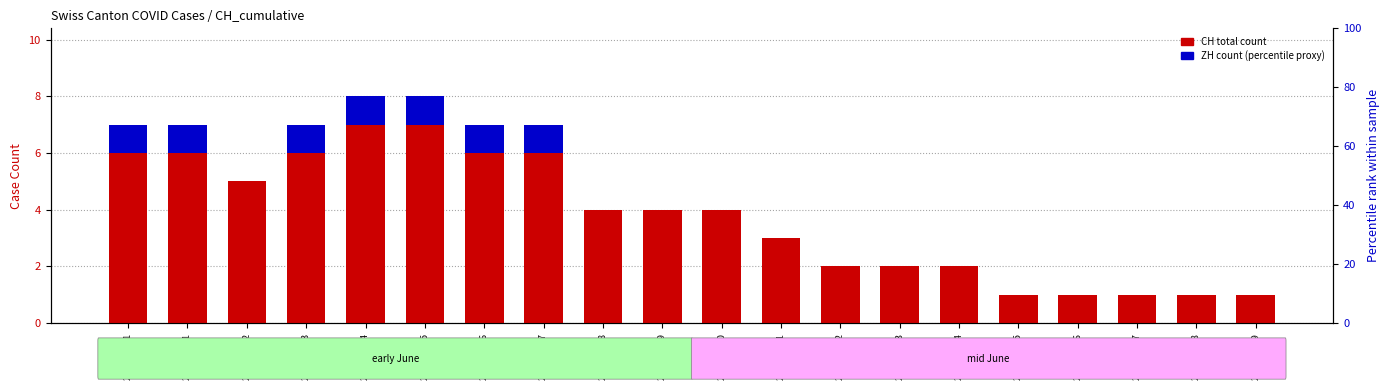

Reading left to right, extract all data points from this chart.

CH (total): 7	7	5	7	8	8	7	7	4	4	4	3	2	2	2	1	1	1	1	1
ZH: 1	1	0	1	1	1	1	1	0	0	0	0	0	0	0	0	0	0	0	0